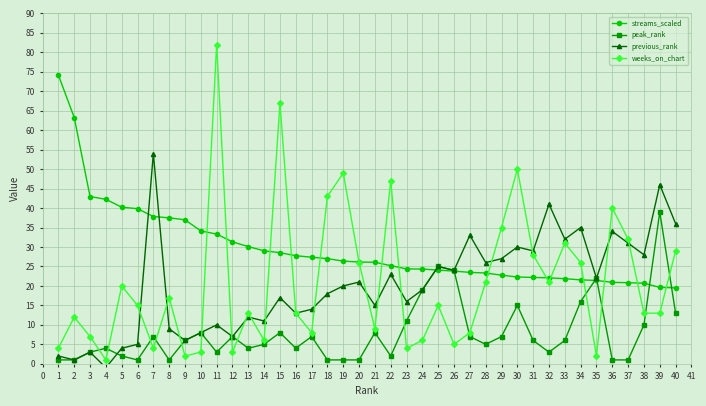

Is the value of streams_scaled at 15 greater than the value of peak_rank at 23?

Yes